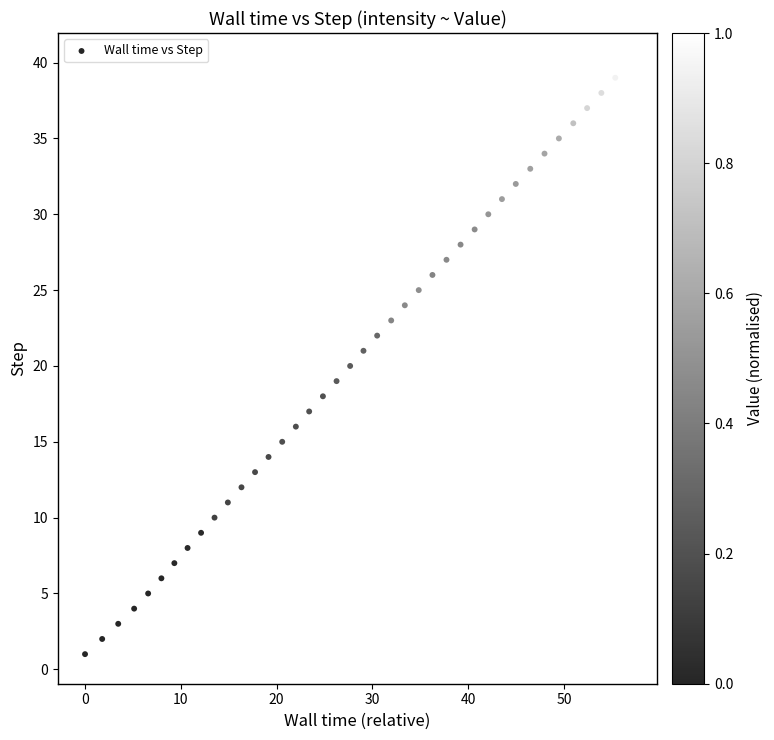

What is the range of Y values (max minus min)?

39